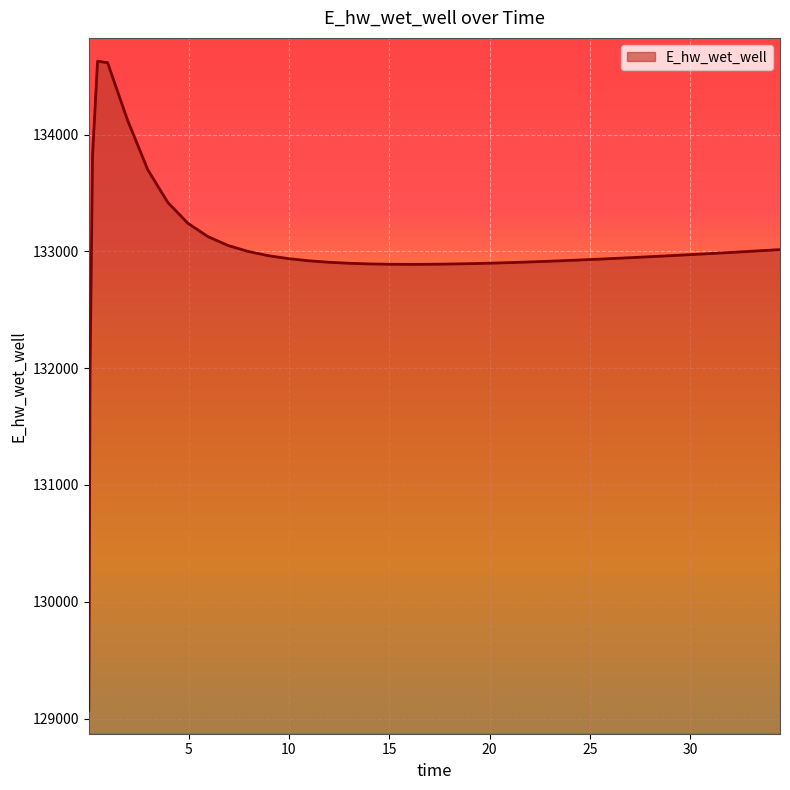

What is the minimum value shown in the chart?

129070.4